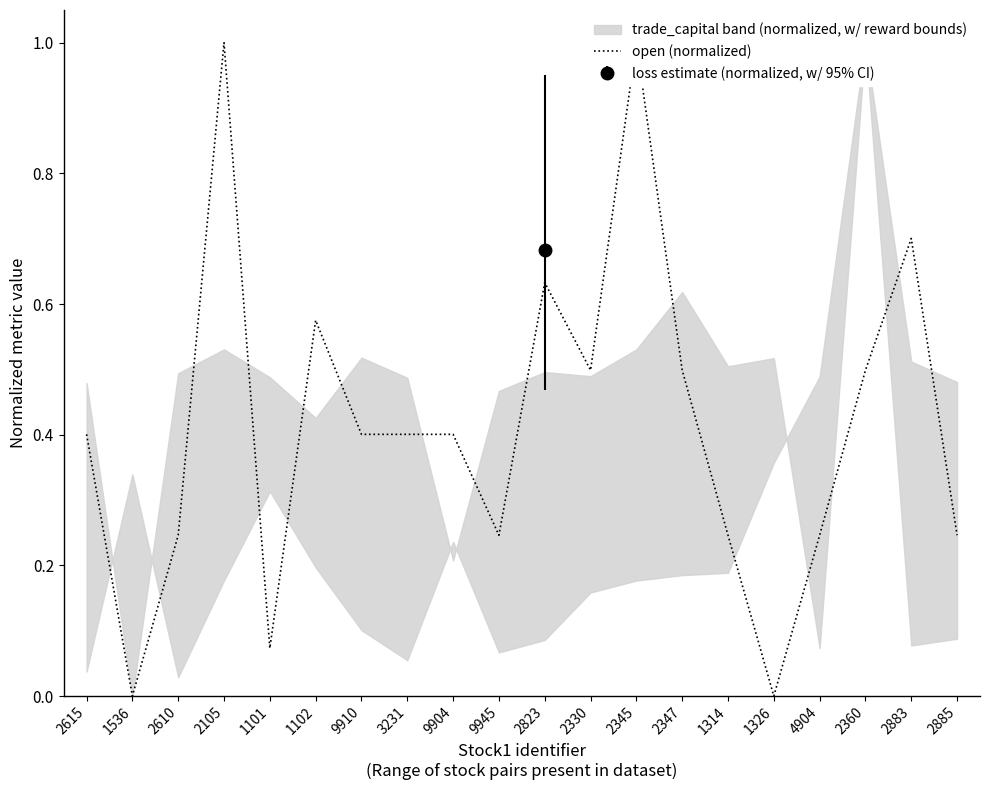

Between 1326 and 2360, which is larger?

2360